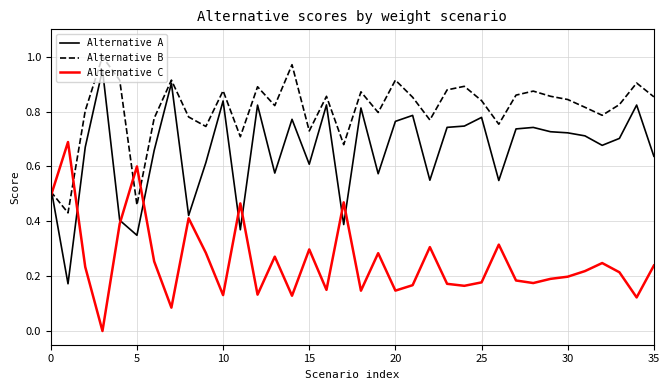

Which series ends up on top after the final intersection of Alternative A and Alternative C?

Alternative A